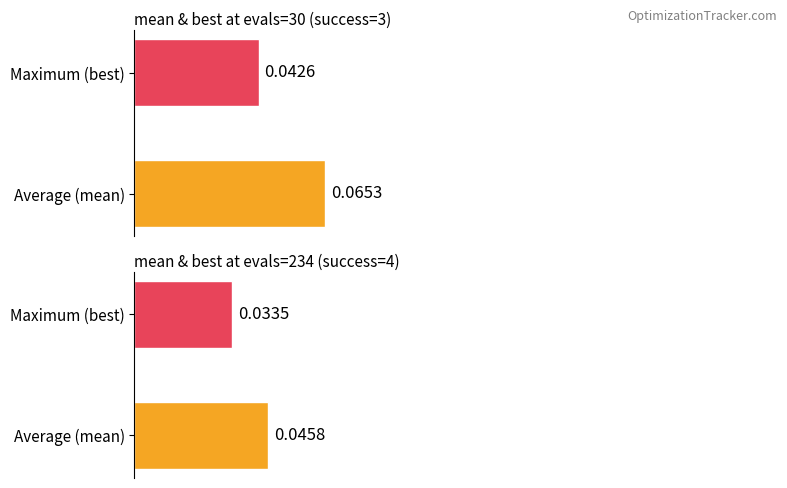

How many evals=234, success=4 values are between 0 and 1?

2